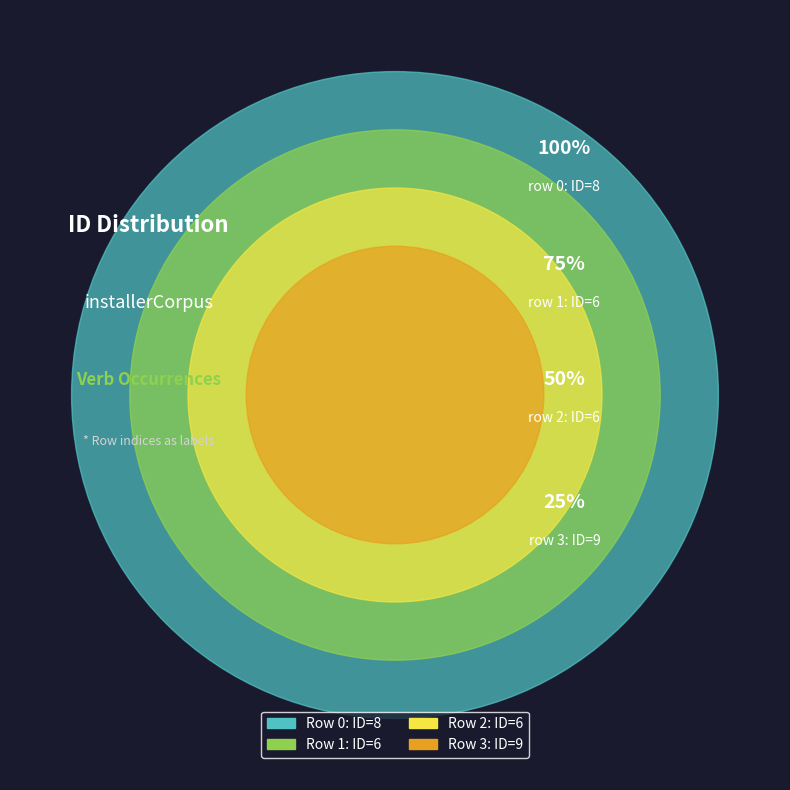

Is there any slice that represents more than half of the pie?

No